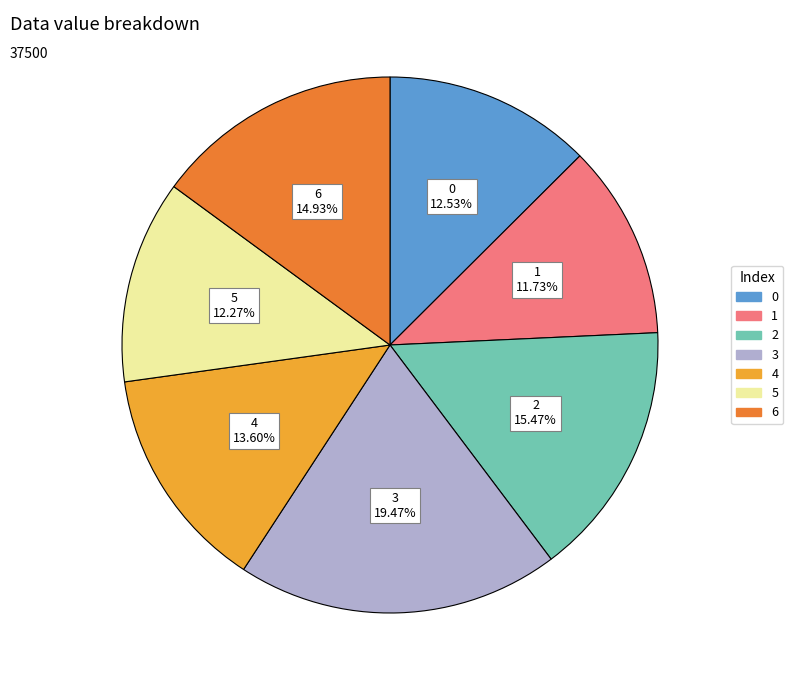

The 4 slice represents 8% of the pie. True or false?

False